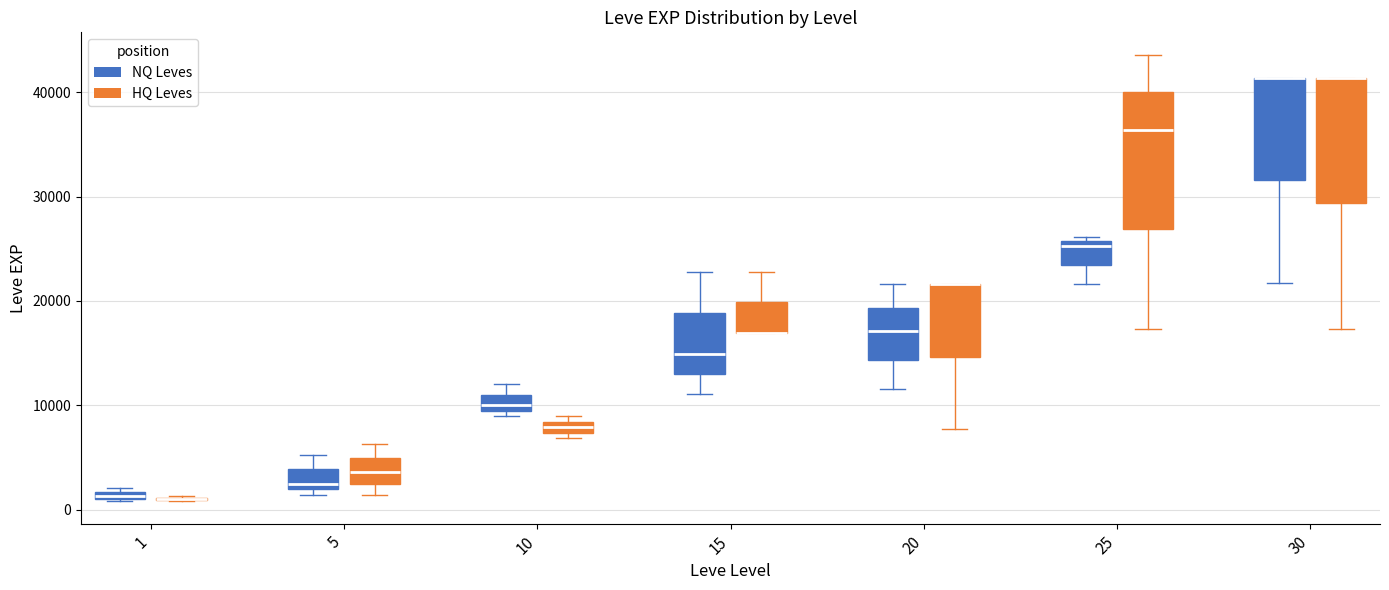

Which box is the tallest, from its lower edge to its upper edge?

25 (HQ Leves)